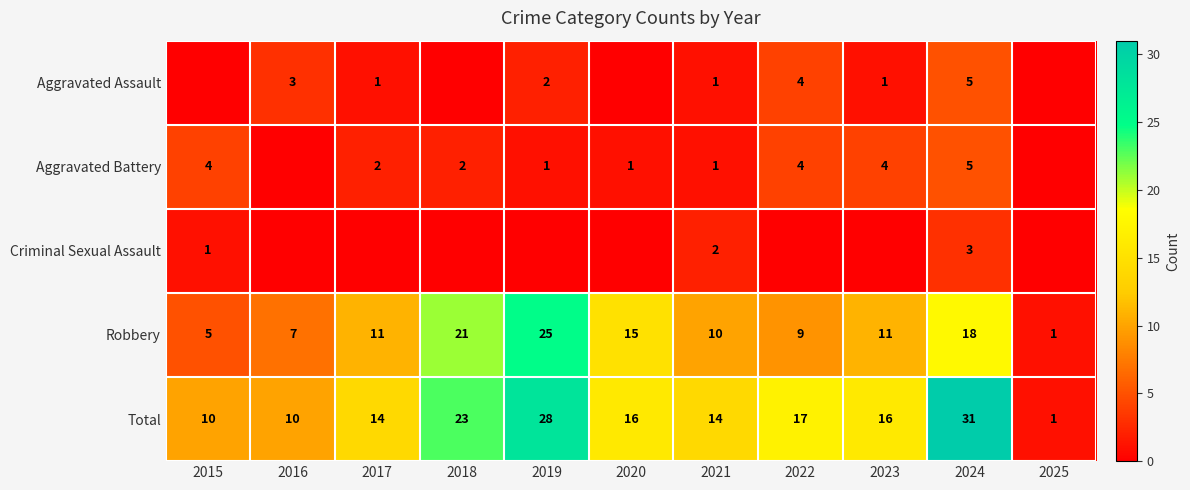

How many categories are shown in the chart?

11